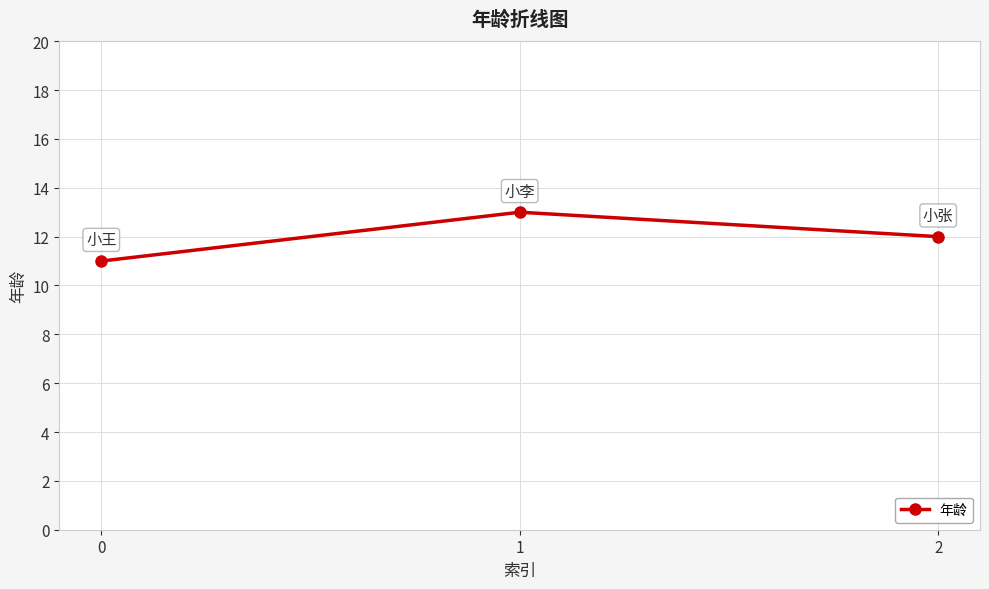

Rank the categories by value from highest to lowest.

1, 2, 0